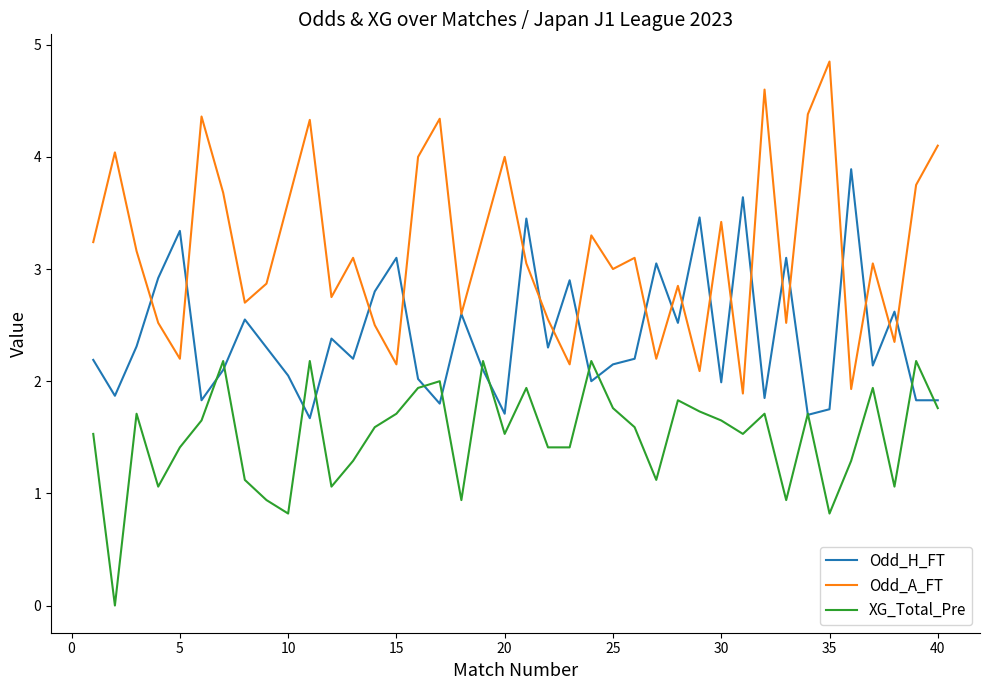

What is the sum of all Odd_H_FT values?

96.2